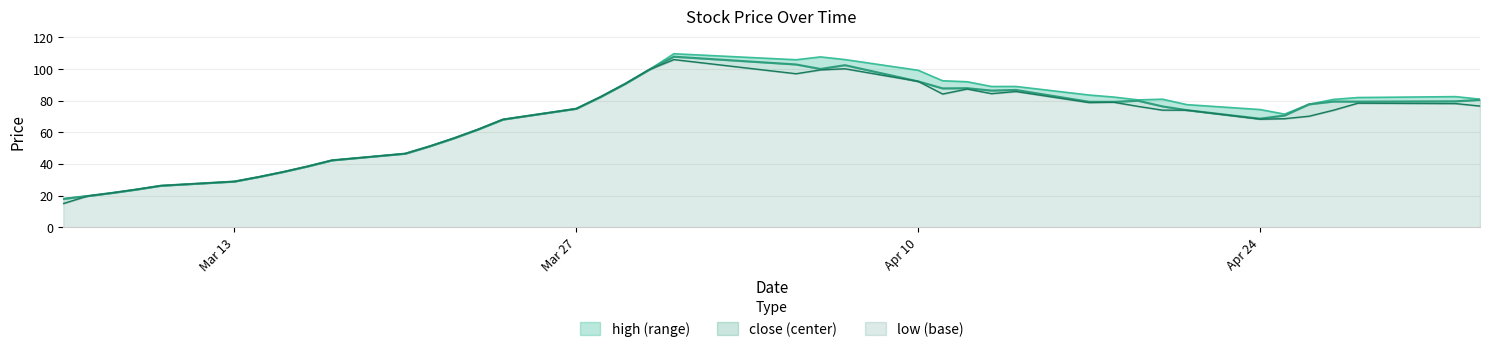

Between 2017-03-08 and 2017-03-06, which is larger?

2017-03-08